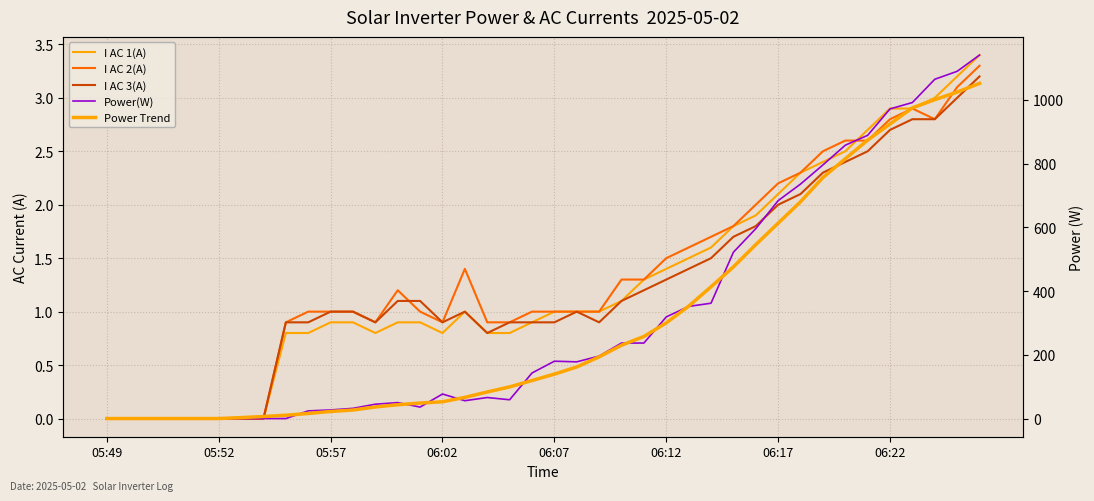

How many data points does each series have?

40